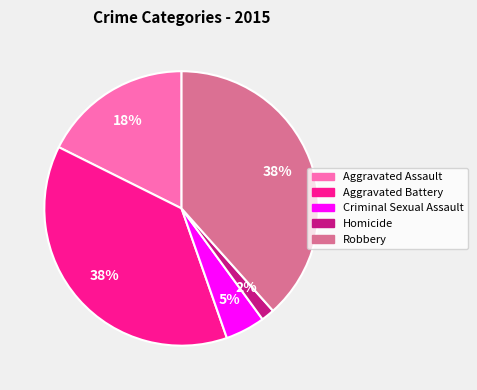

To the nearest percent, what percentage of the pie is Criminal Sexual Assault?

5%